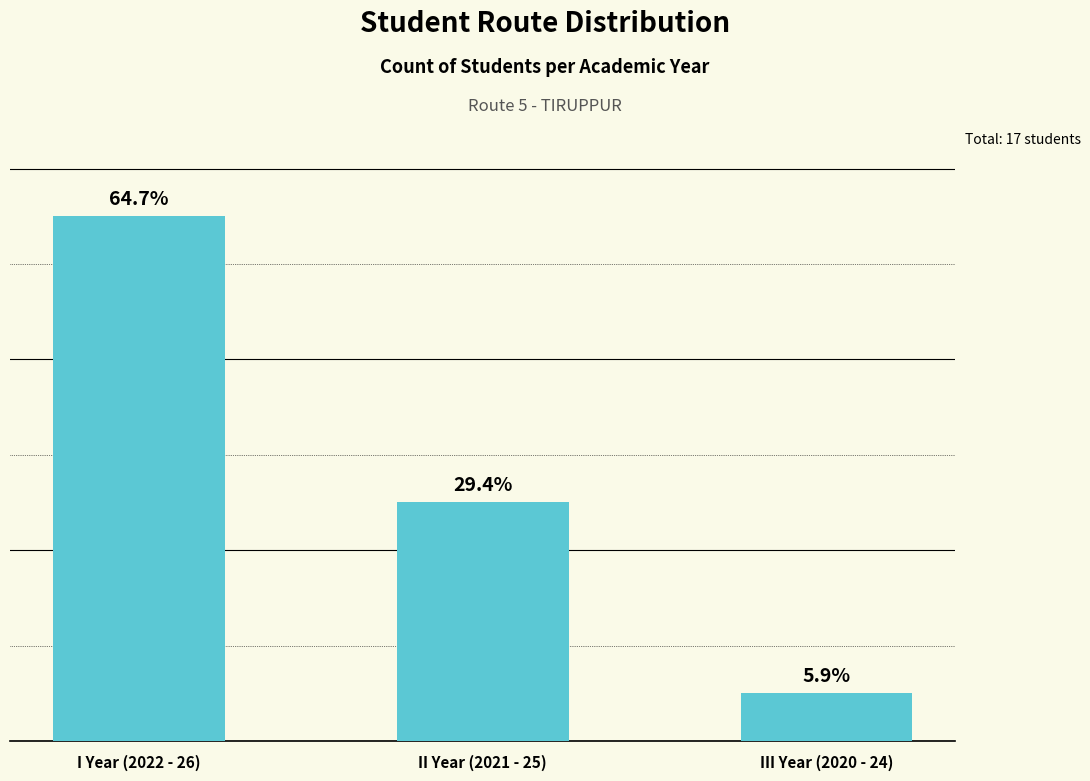

What position from the right is III Year (2020 - 24)?

1